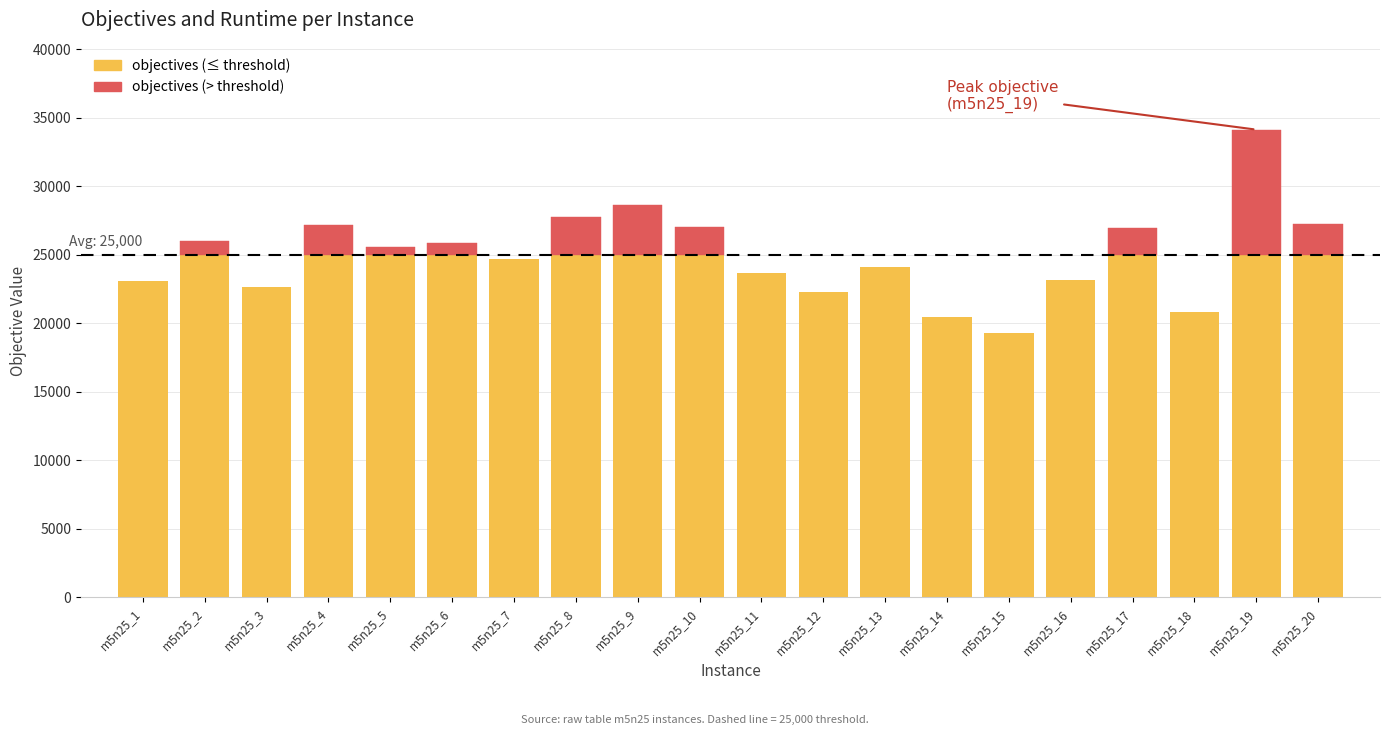

What is the greatest value displayed?

34137.0